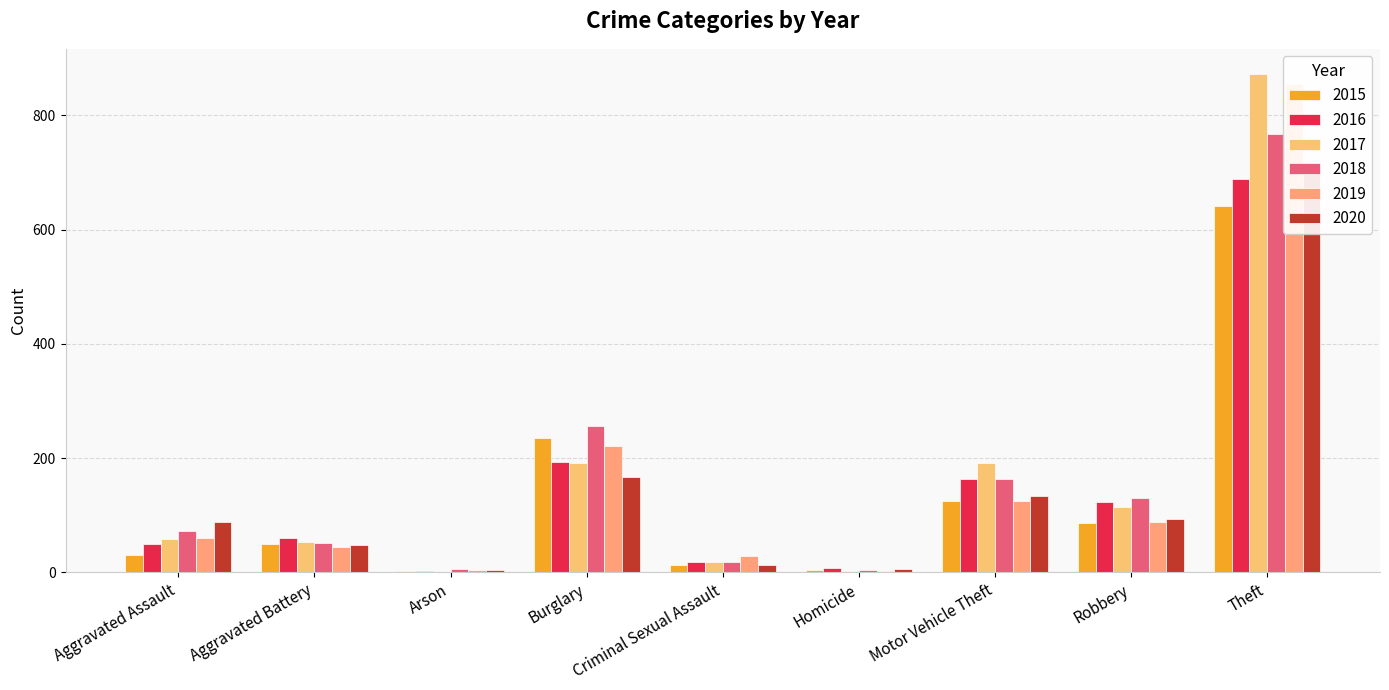

What is the label of the 1st bar from the right?

Theft